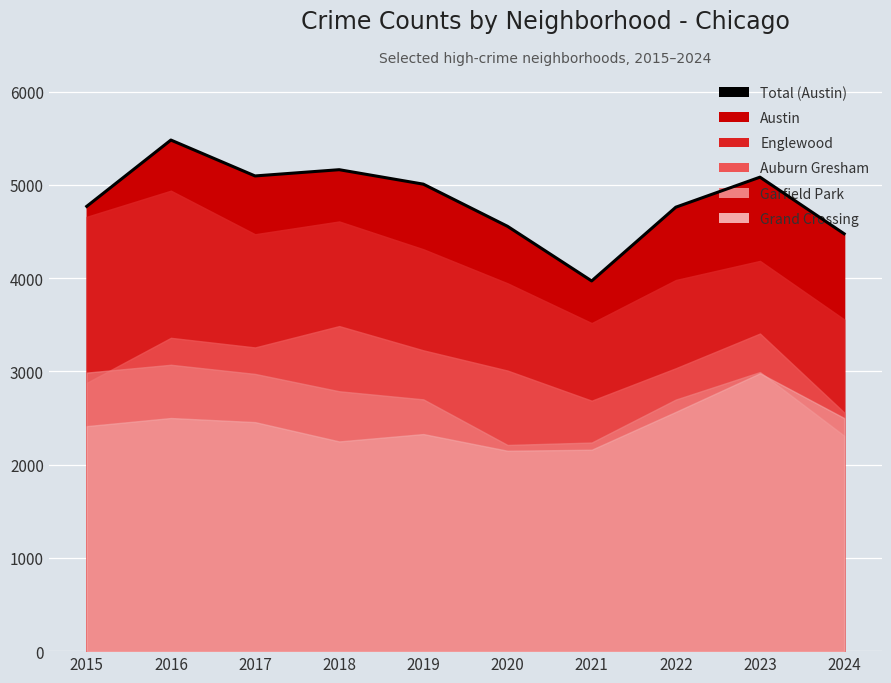

What value does the data have at 2016, to the nearest 100?

5500